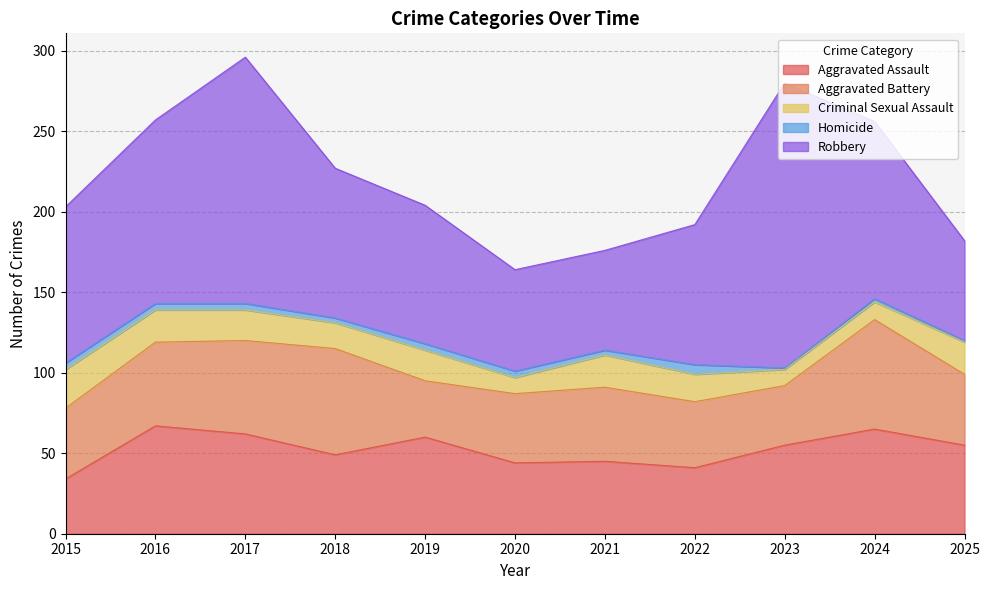

True or false: Aggravated Assault and Robbery intersect in this chart.

False